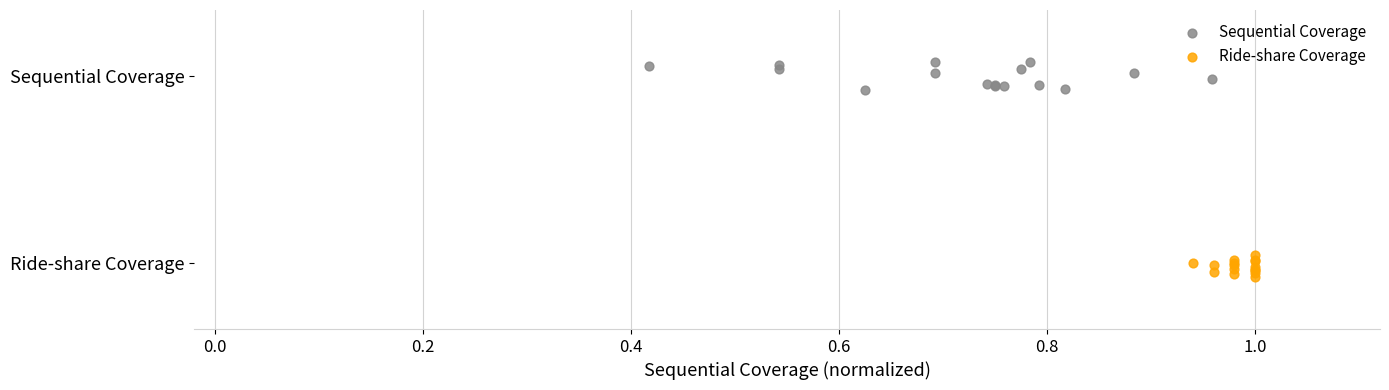

What are all the series names shown in the legend?

Sequential Coverage, Ride-share Coverage